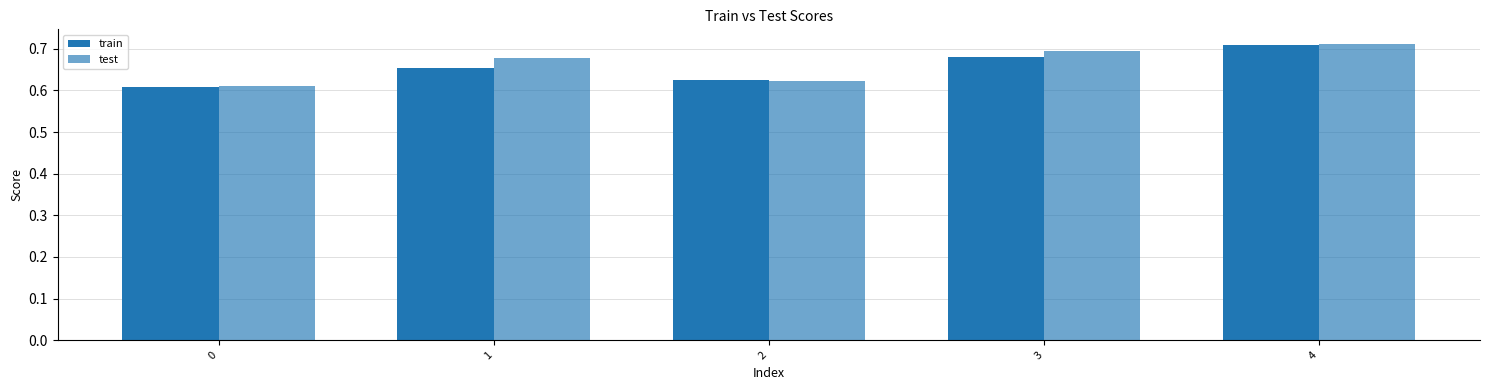

What is the approximate value of train at 4?

0.7